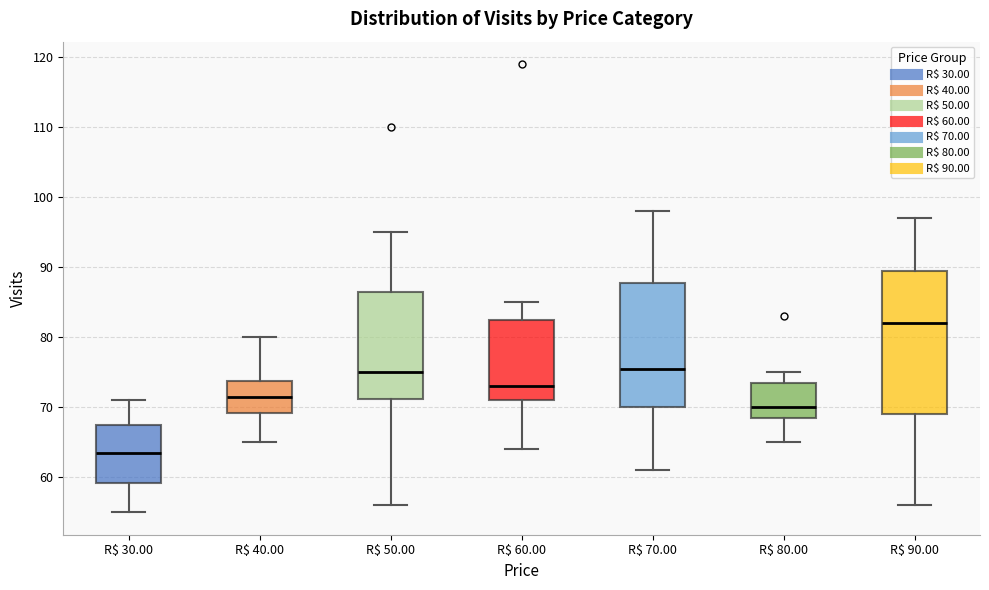

Reading left to right, transcribe this box plot: for each box, give where its median line is, the range the box spans, and where its two whiskers end, as read against the y-axis. The values are not printed on the chart, so give them approximately, as read against the axis.

R$ 30.00: median 64, box 59 to 68, whiskers 55 to 71
R$ 40.00: median 72, box 69 to 74, whiskers 65 to 80
R$ 50.00: median 75, box 71 to 87, whiskers 56 to 95
R$ 60.00: median 73, box 71 to 83, whiskers 64 to 85
R$ 70.00: median 76, box 70 to 88, whiskers 61 to 98
R$ 80.00: median 70, box 69 to 74, whiskers 65 to 75
R$ 90.00: median 82, box 69 to 90, whiskers 56 to 97